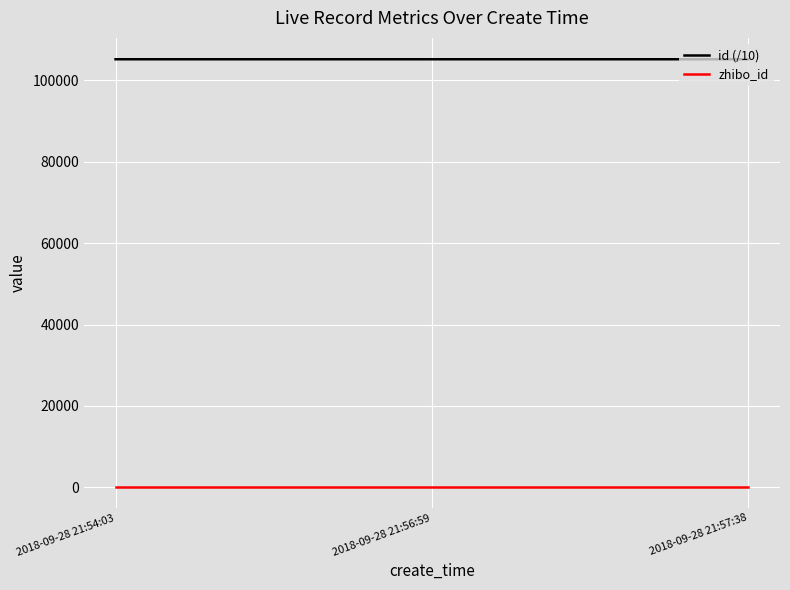

The value of id (/10) at 2018-09-28 21:54:03 is 105223.4. True or false?

True